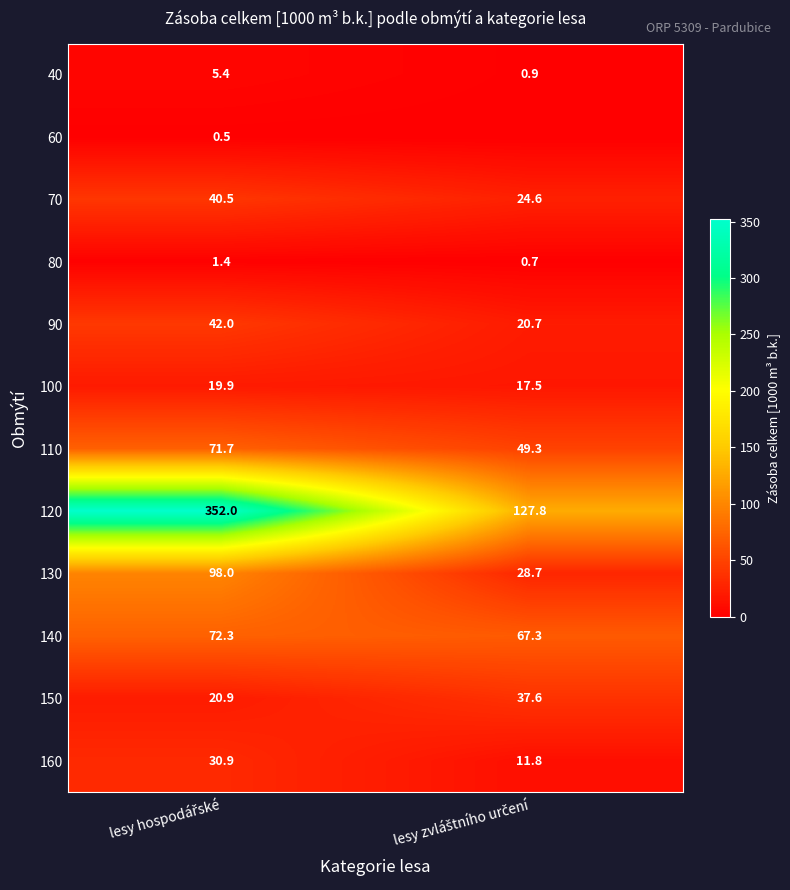

What is the difference between the maximum and minimum values in the 140 series?

5.0